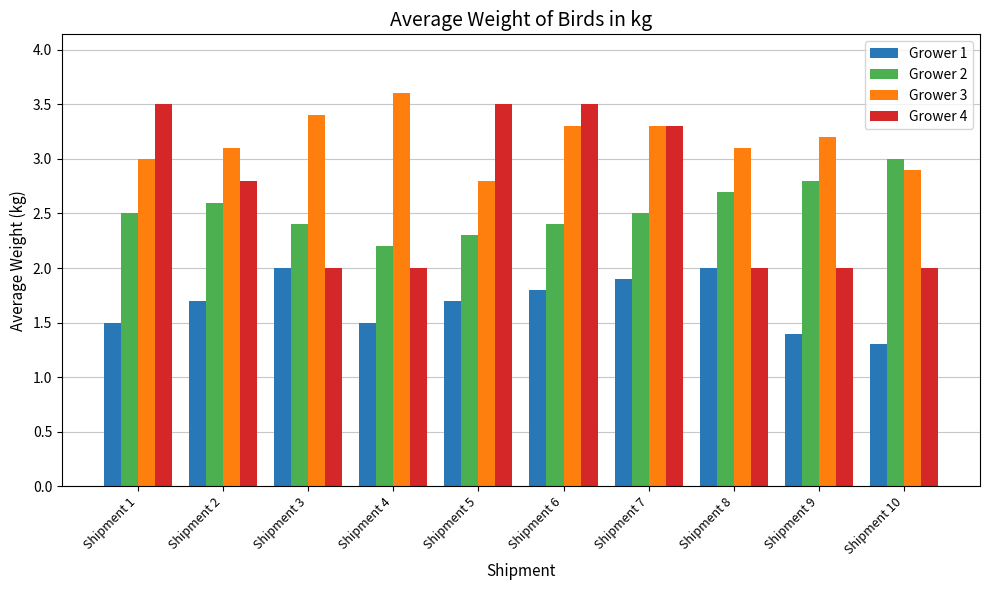

How many bars are there in each group?

4